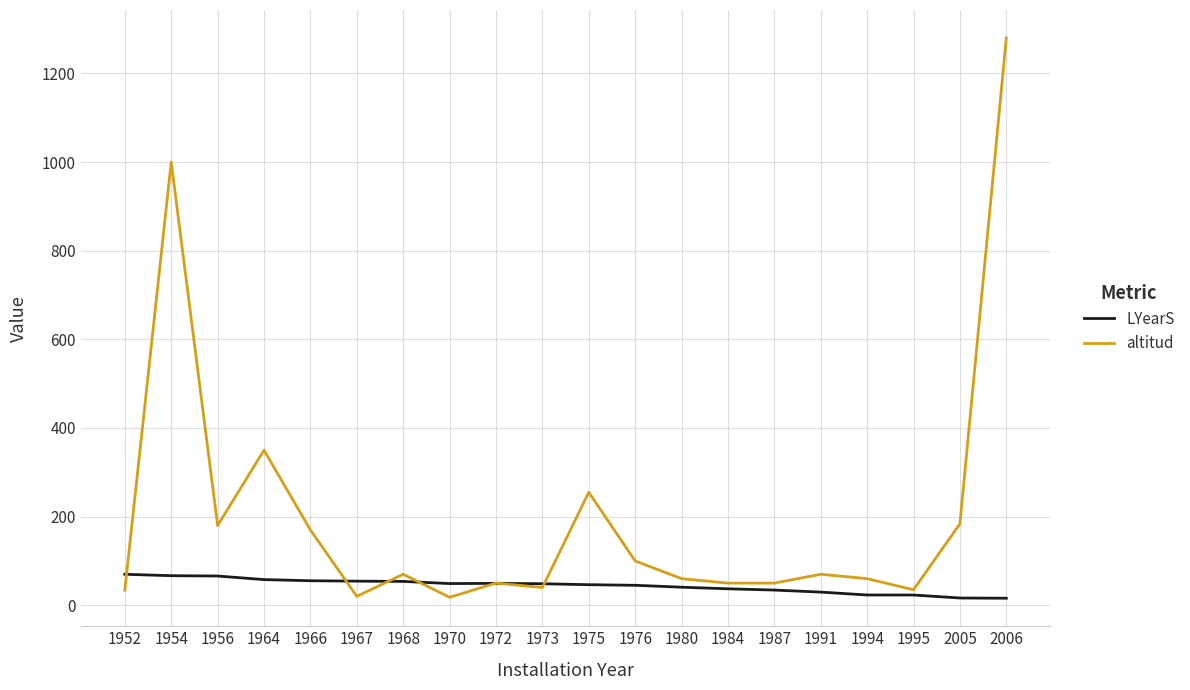

The LYearS series shows 49.0 at 1970. True or false?

True